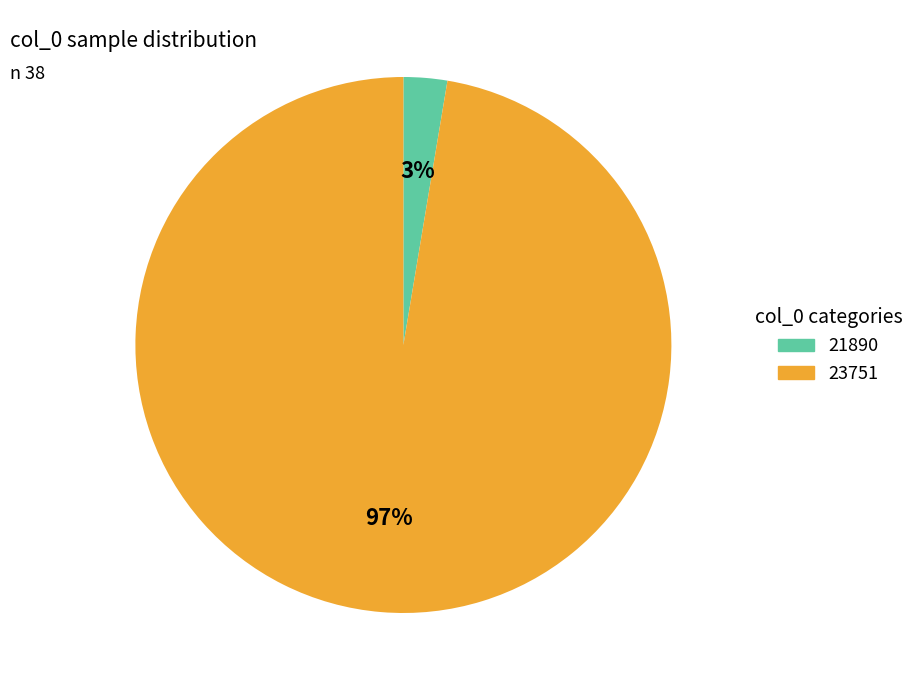

Combined, do 23751 and 21890 account for over 50%?

Yes